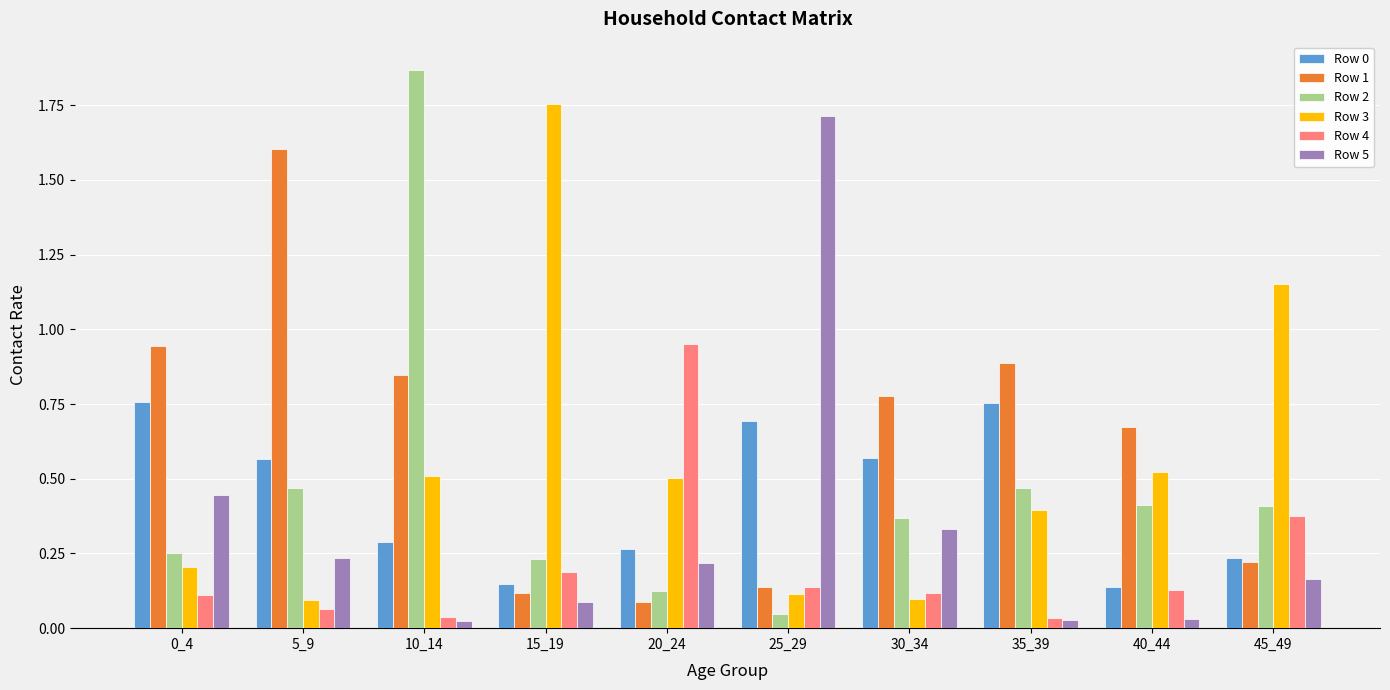

Which category has the highest value in the Row 4 series?

20_24